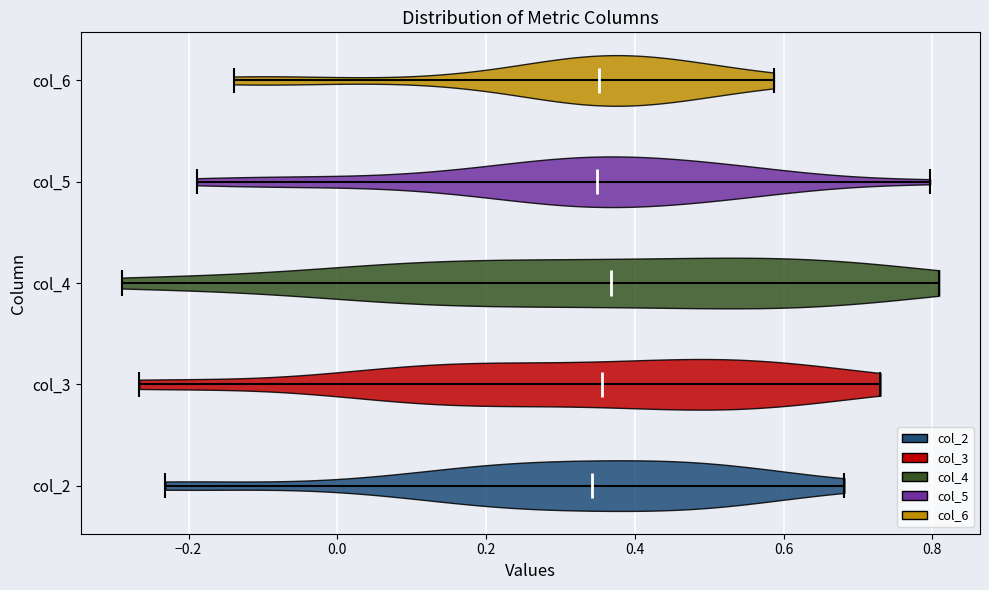

What is the lowest point the violin for col_6 reaches on the x-axis? The values are not printed on the chart, so give them approximately, as read against the axis.

-0.14